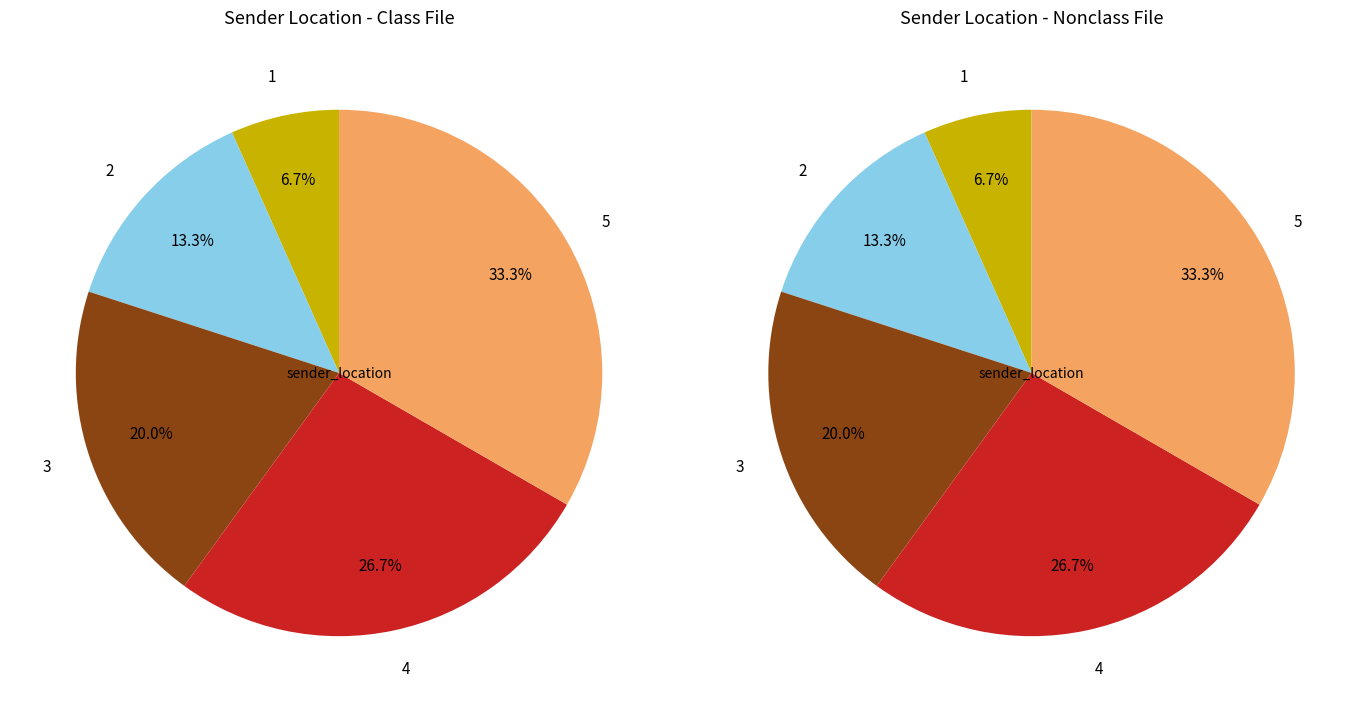

How many slices are in this pie chart?

5